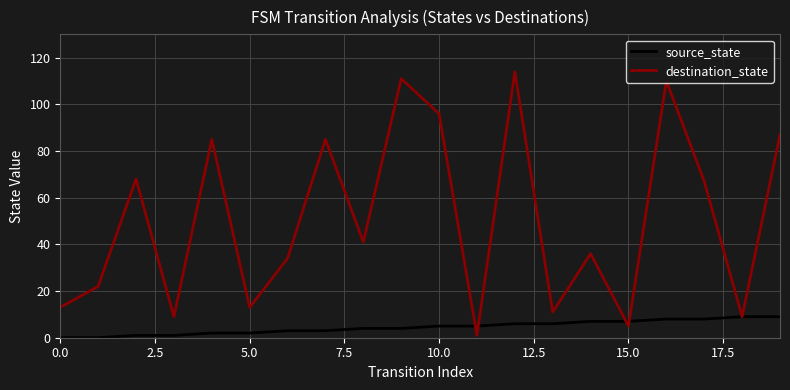

List the series in order of their overall mean, highest first.

destination_state, source_state